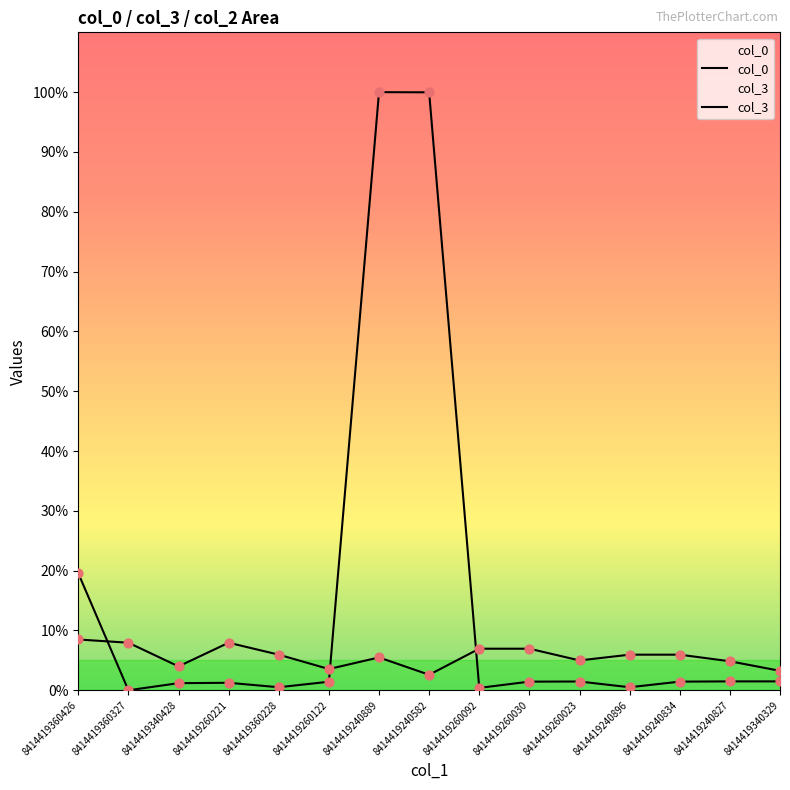

What is the total value across all series at 8414419340428?

5.2